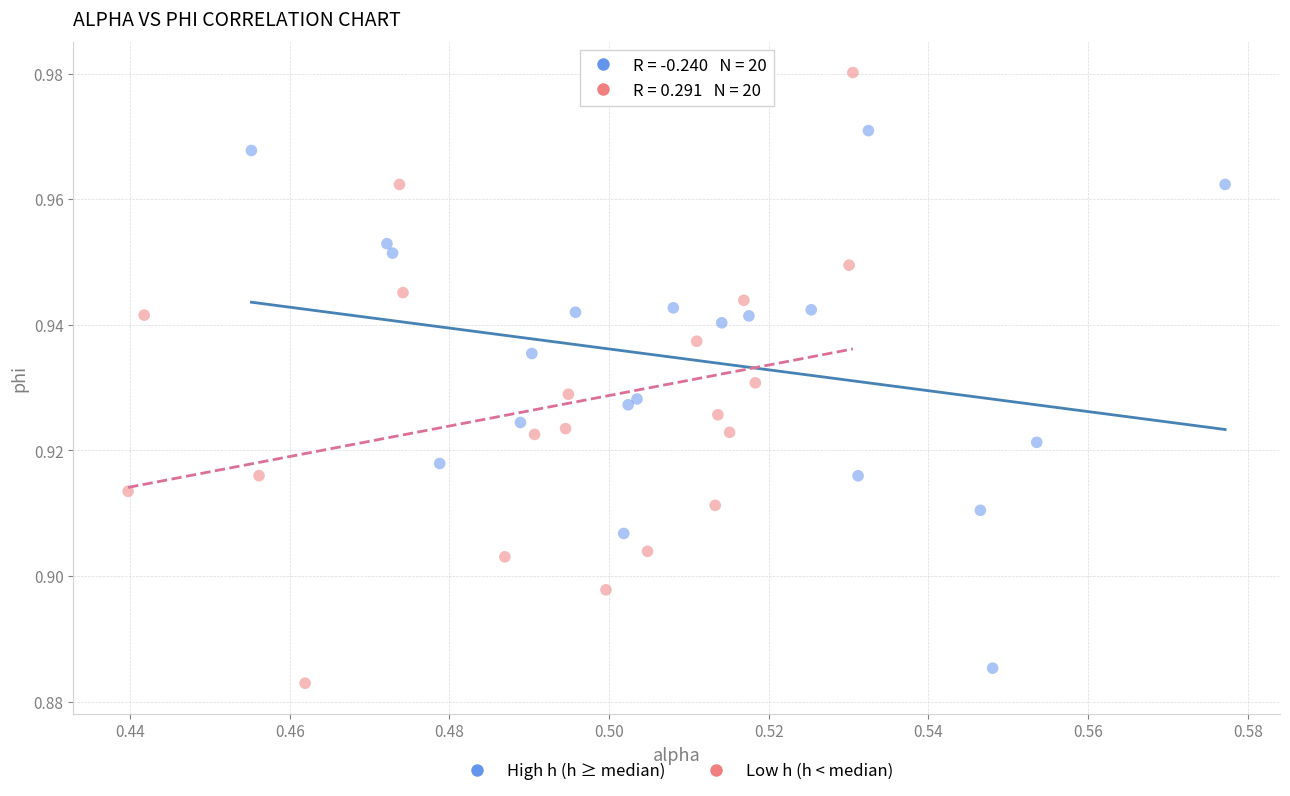

Which series has the largest Y range (max minus min)?

Low h (h < median)